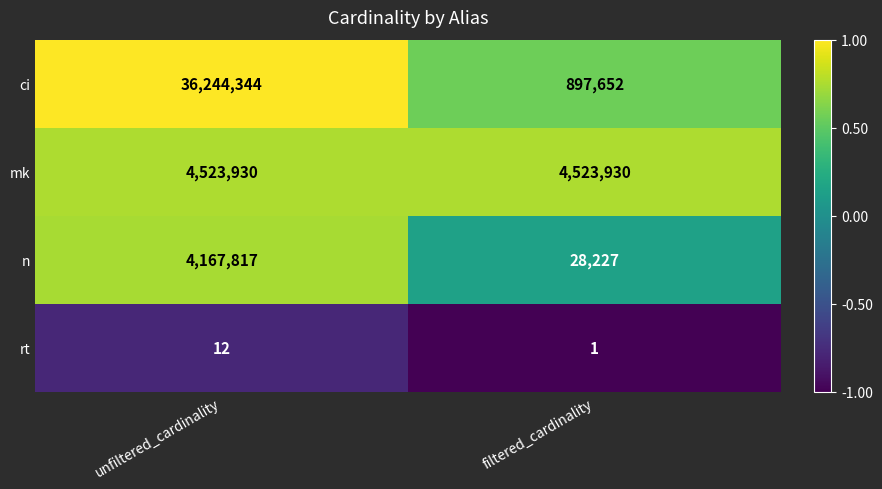

Reading left to right, list all the values displayed in this chart.

ci: unfiltered_cardinality=36244344	filtered_cardinality=897652
mk: unfiltered_cardinality=4523930	filtered_cardinality=4523930
n: unfiltered_cardinality=4167817	filtered_cardinality=28227
rt: unfiltered_cardinality=12	filtered_cardinality=1